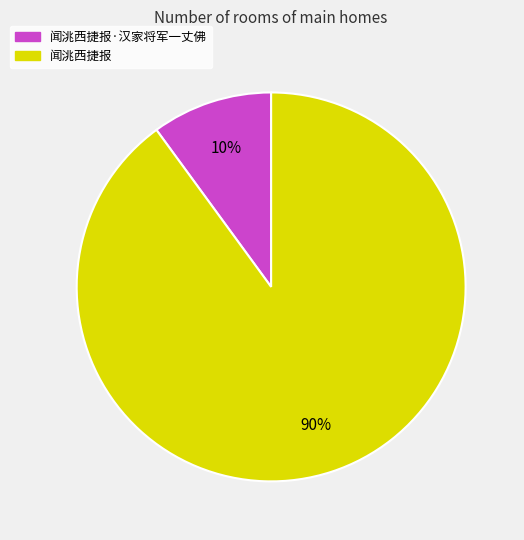

Count the number of slices in the pie.

2